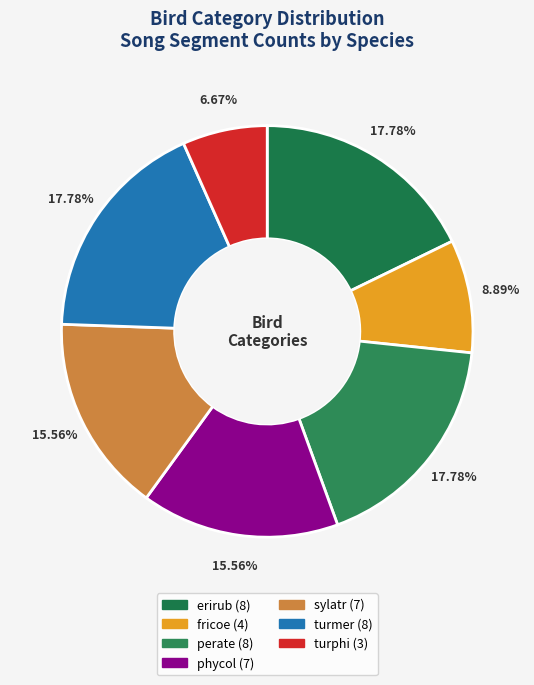

How many slices are in this pie chart?

7